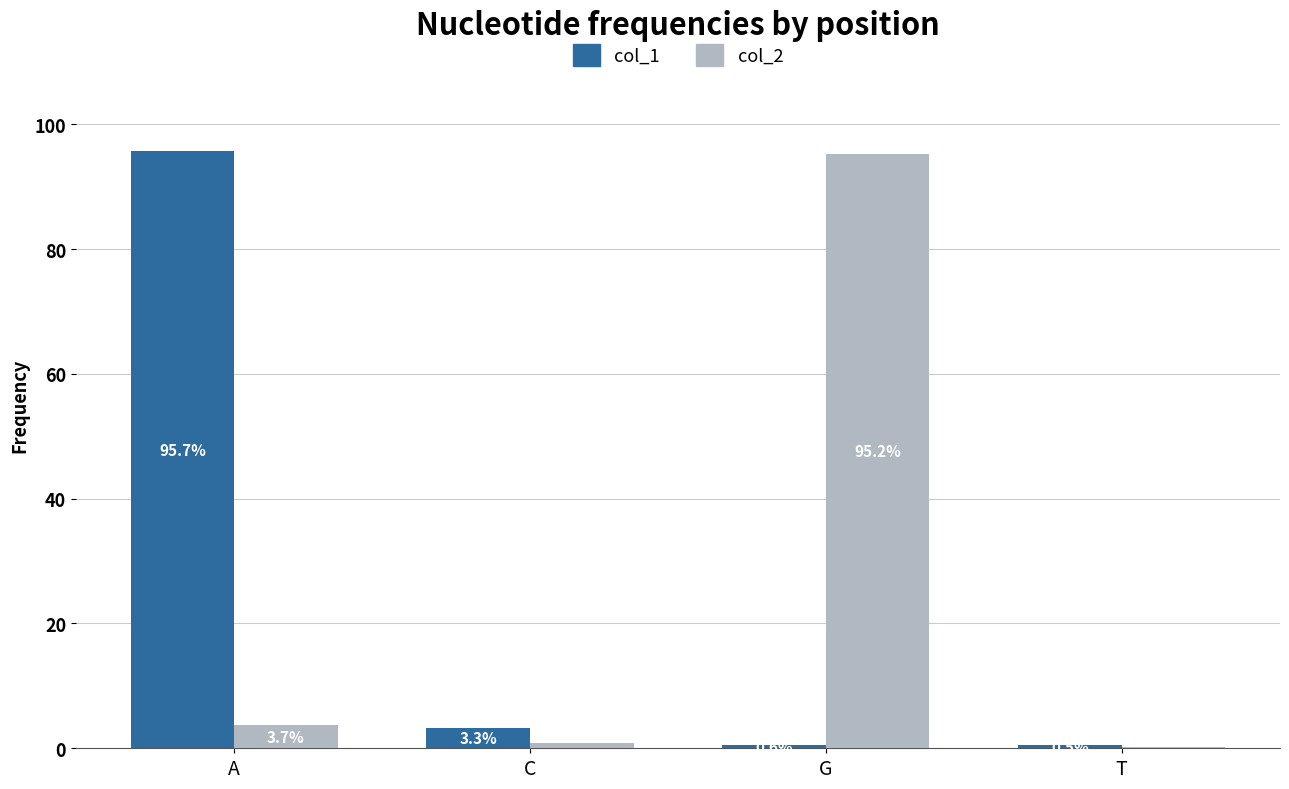

Does the chart contain stacked bars?

No